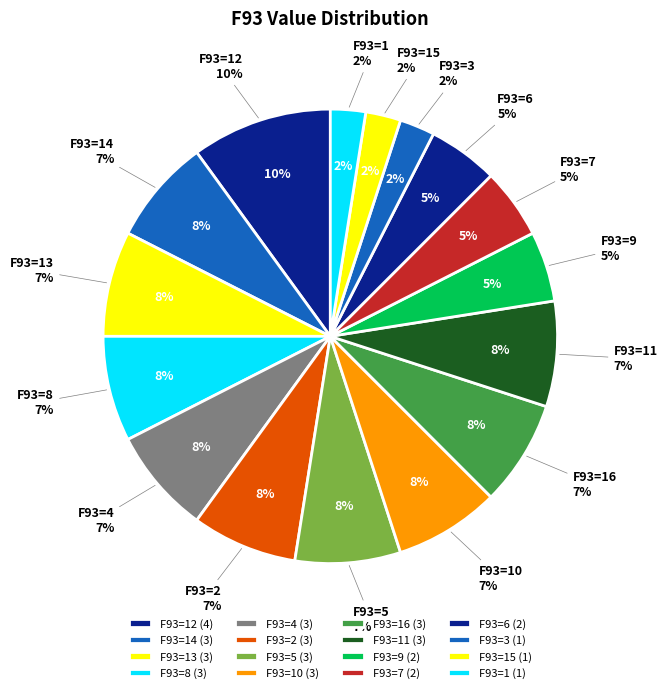

Does F93=14 represent more than half of the total?

No